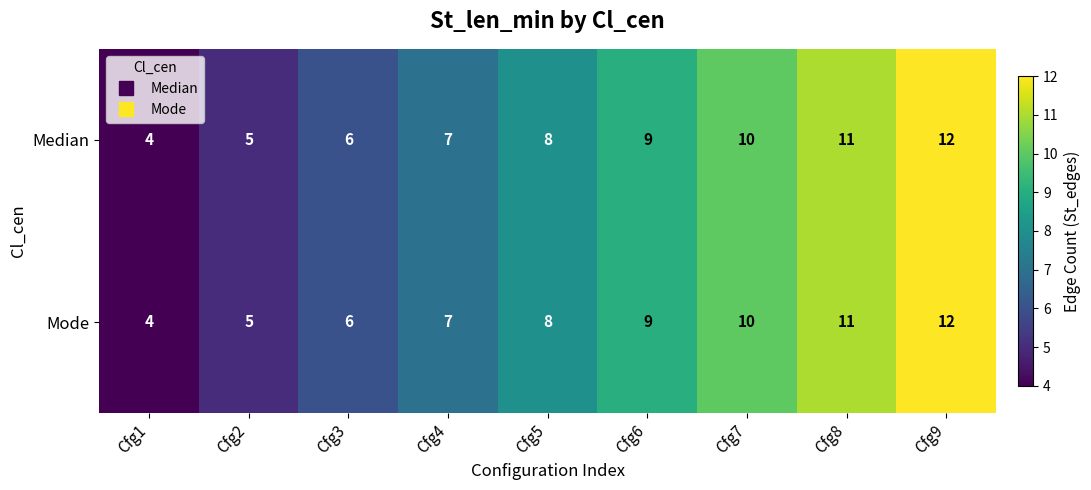

Reading left to right, transcribe all the data shown in this chart.

Median: Cfg1=4	Cfg2=5	Cfg3=6	Cfg4=7	Cfg5=8	Cfg6=9	Cfg7=10	Cfg8=11	Cfg9=12
Mode: Cfg1=4	Cfg2=5	Cfg3=6	Cfg4=7	Cfg5=8	Cfg6=9	Cfg7=10	Cfg8=11	Cfg9=12